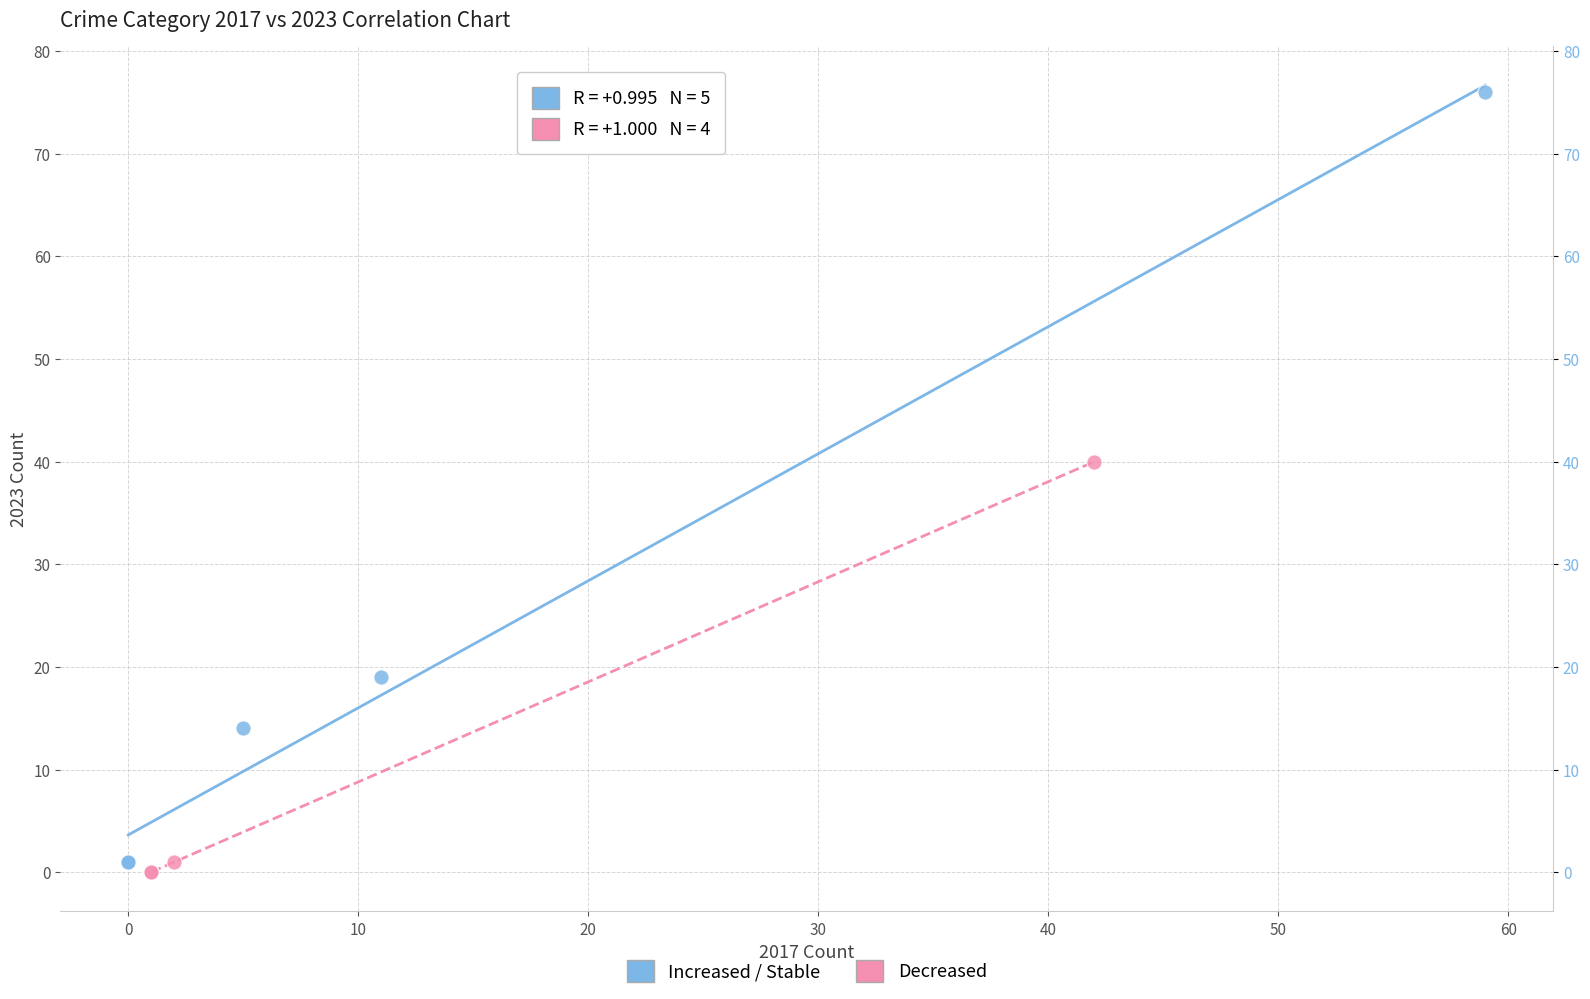

Which series has the widest spread of Y values?

Increased / Stable